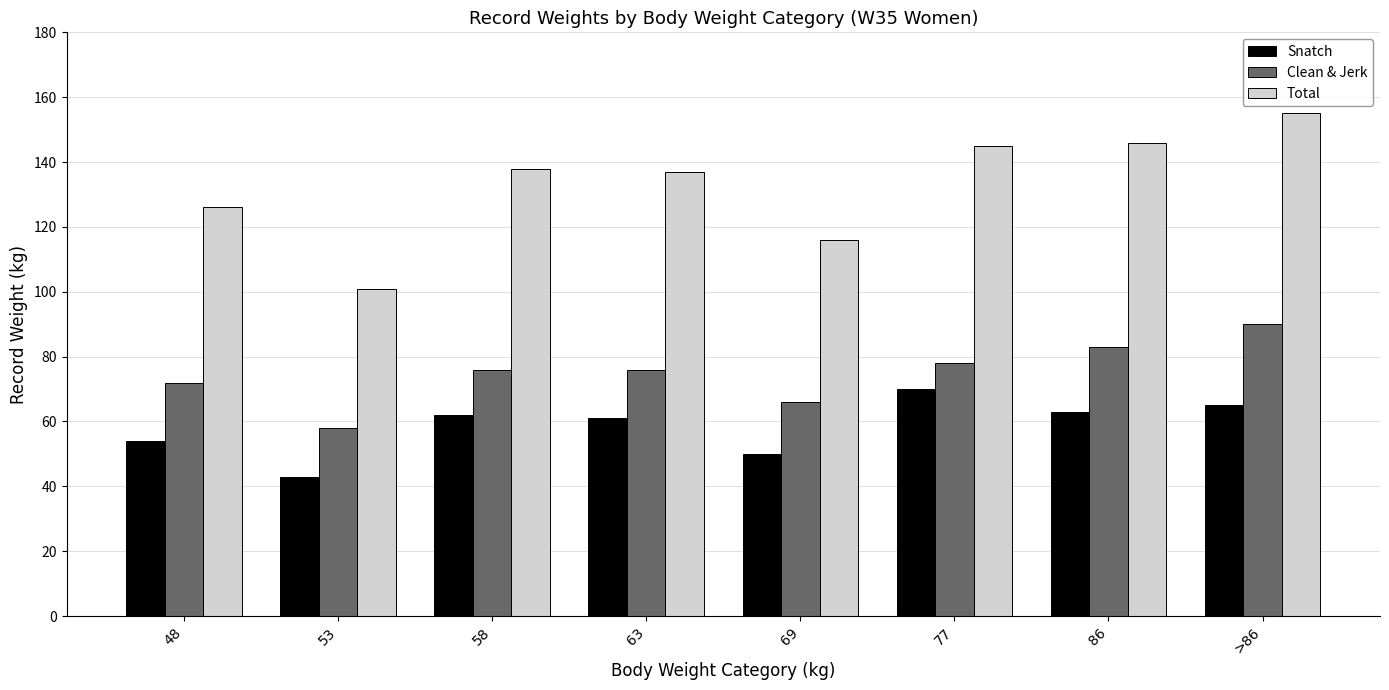

The Snatch series shows 50 at 69. True or false?

True